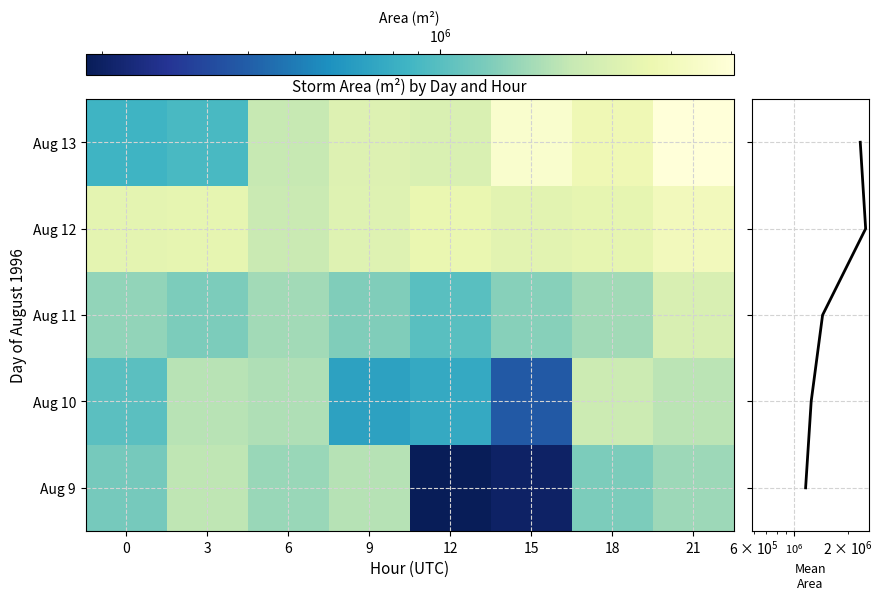

How many categories are shown in the chart?

8